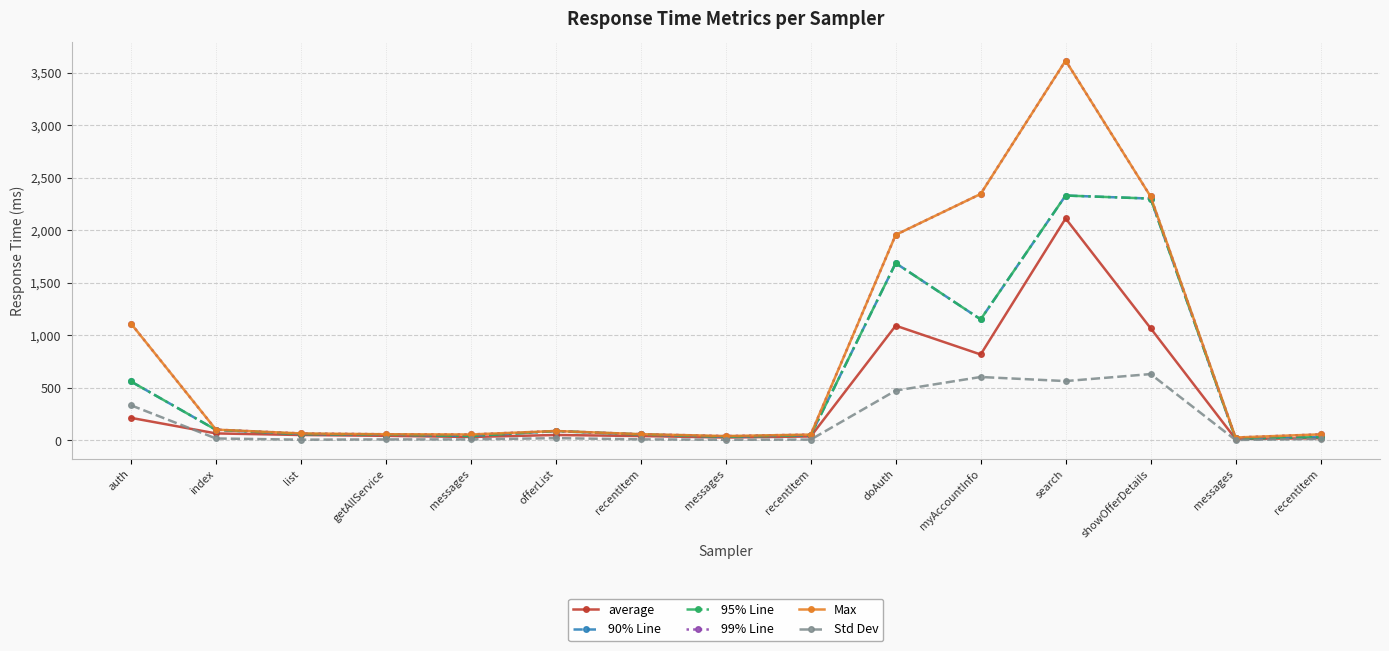

What is the lowest value of the 99% Line series?

28.0